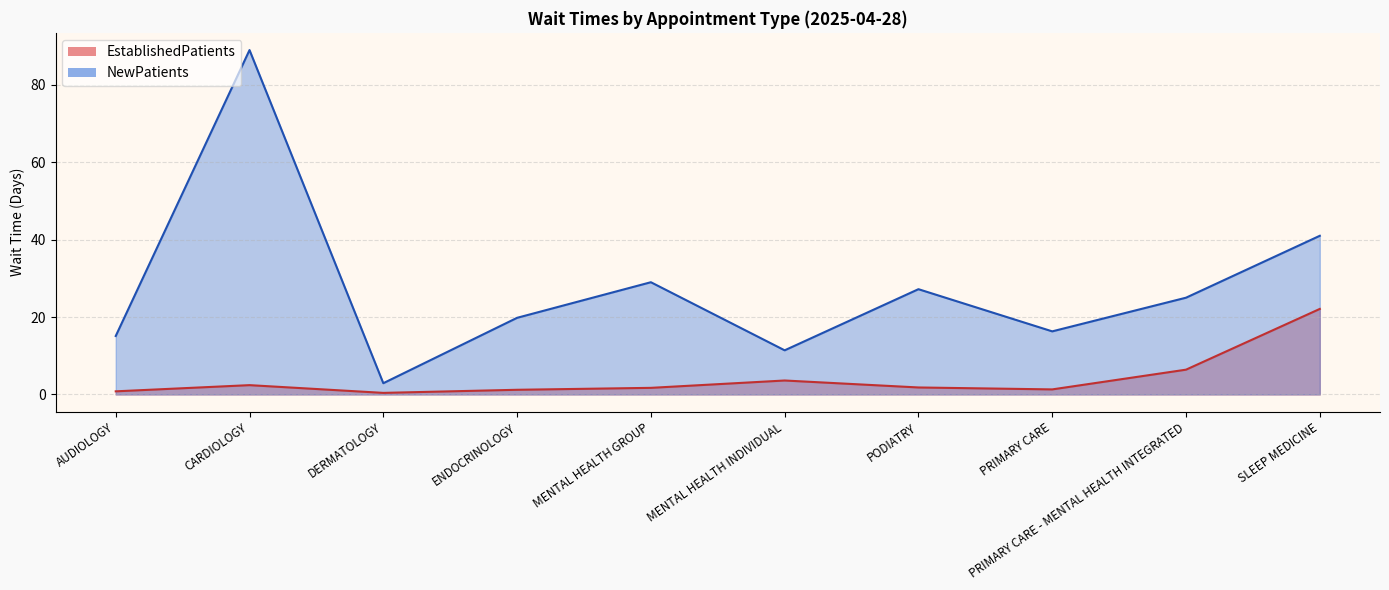

List the series in order of their overall mean, highest first.

NewPatients, EstablishedPatients